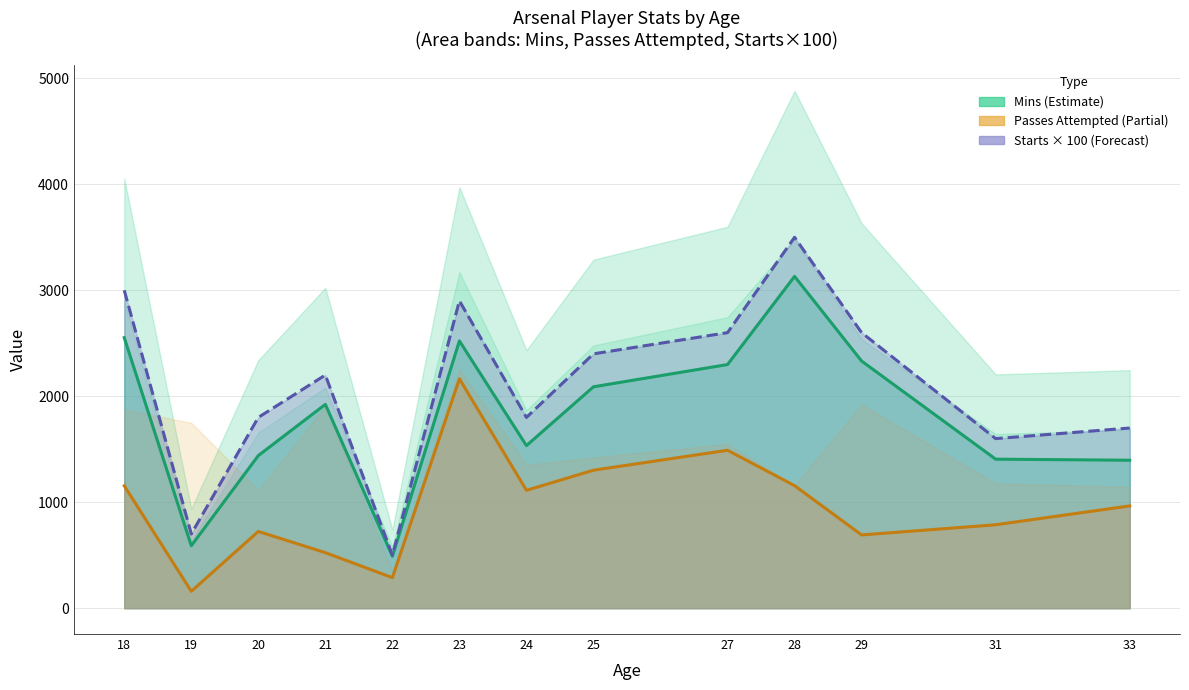

How many data points does each series have?

13